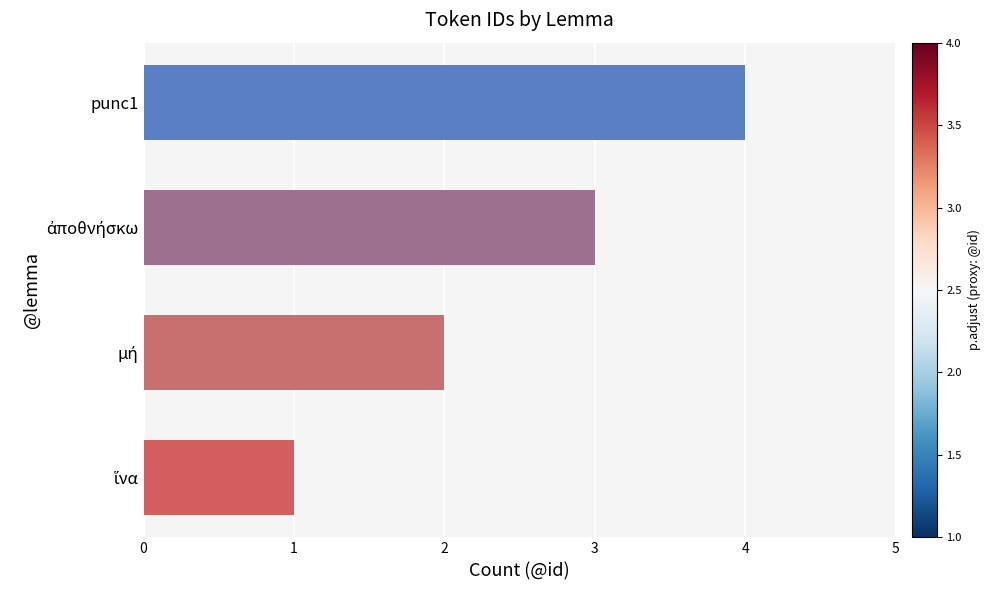

What is the smallest value displayed?

1